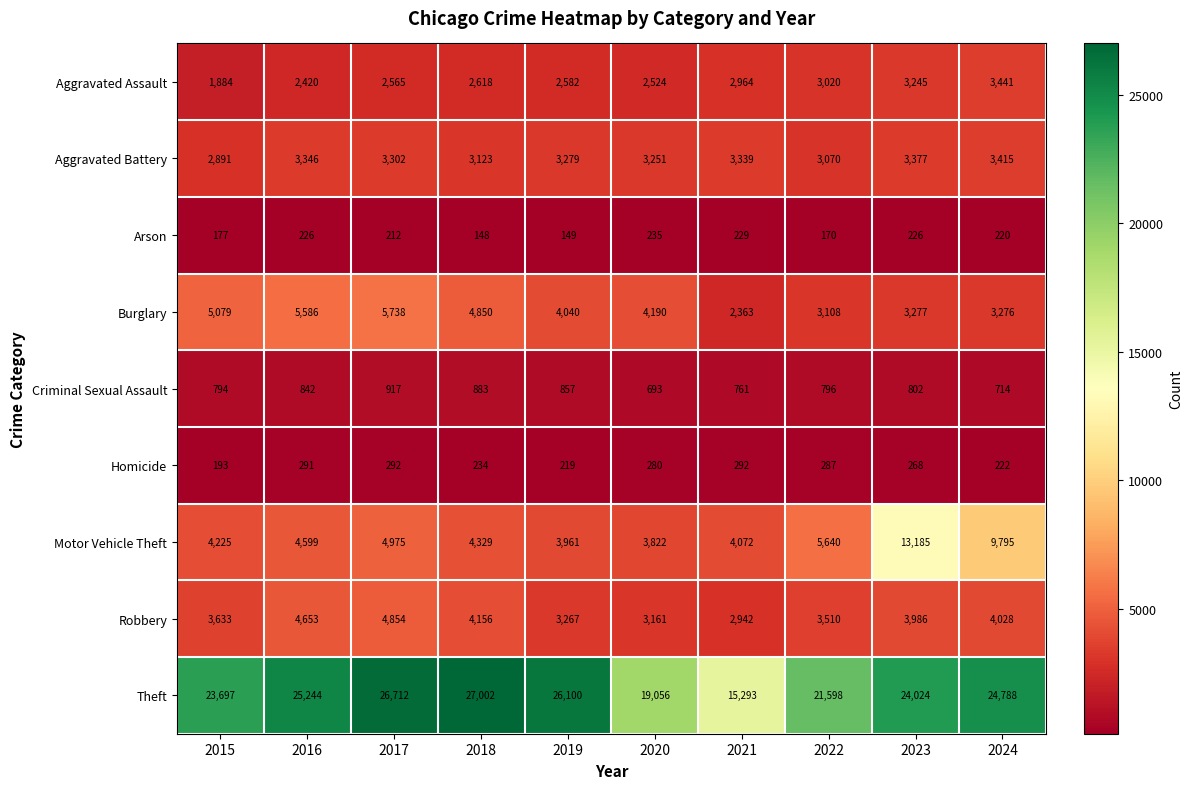

Which label corresponds to the largest value in the chart?

2018